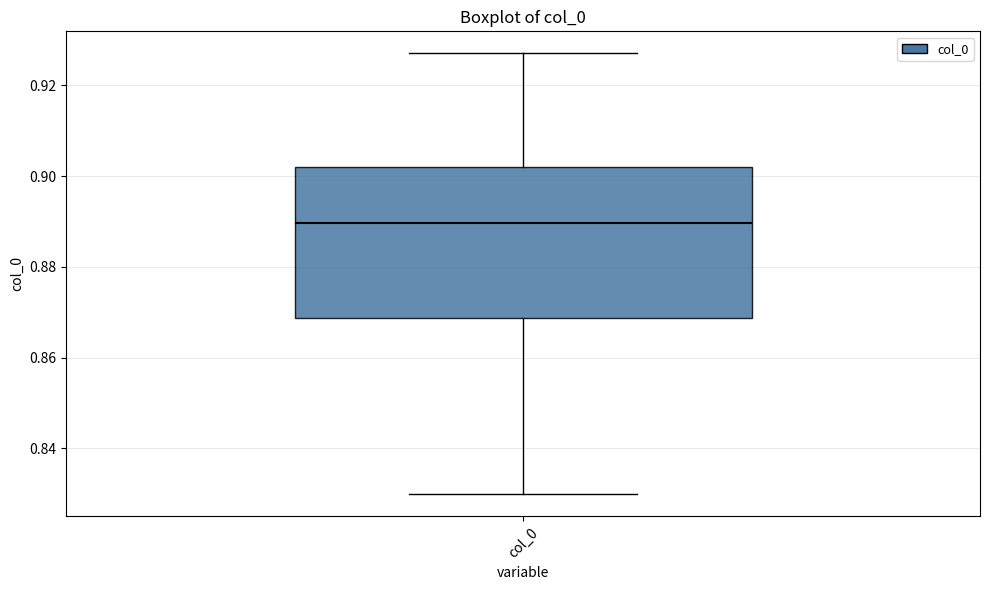

Transcribe this box plot: give where the median line is, the range the box spans, and where the two whiskers end, as read against the y-axis. The values are not printed on the chart, so give them approximately, as read against the axis.

median 0.890, box 0.868 to 0.902, whiskers 0.830 to 0.928